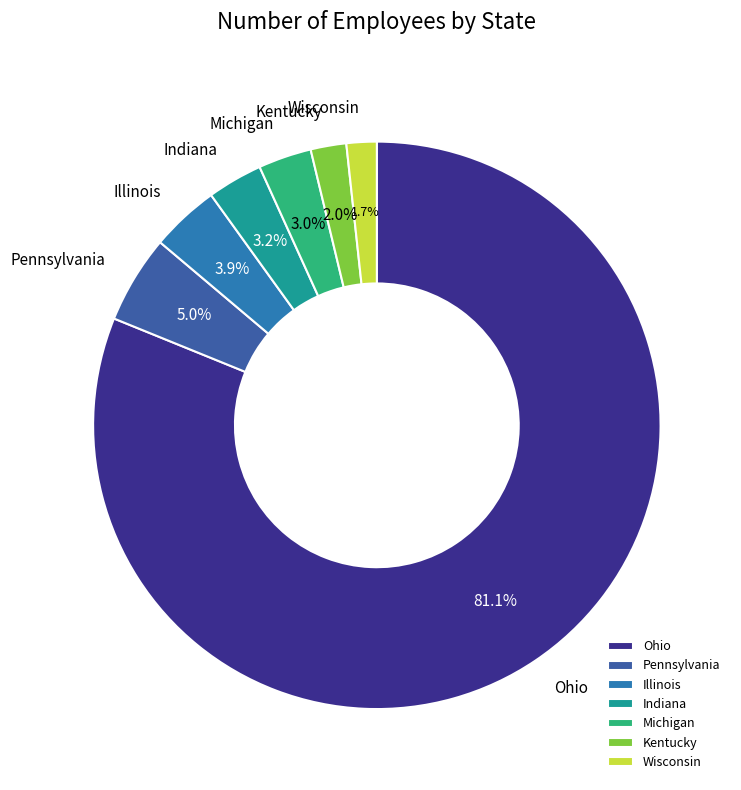

Which slice is the largest?

Ohio